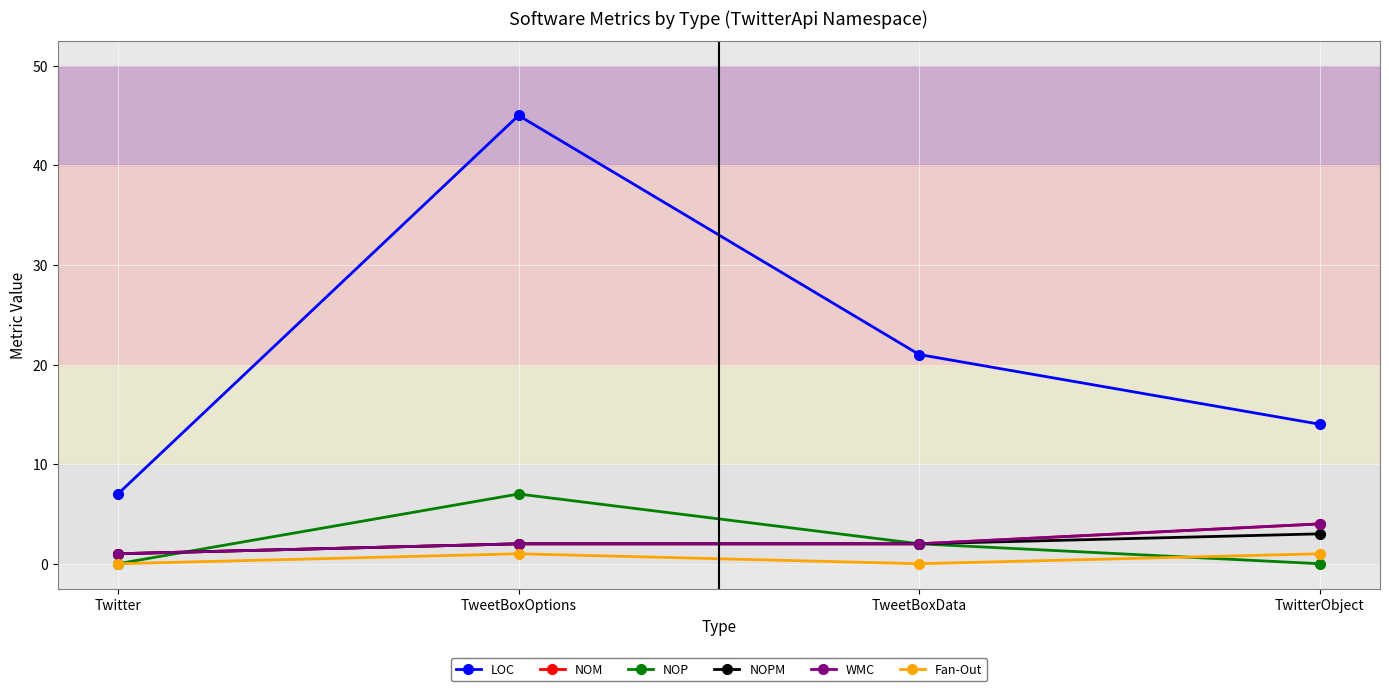

What is the difference between the maximum and second lowest values in the LOC series?

31